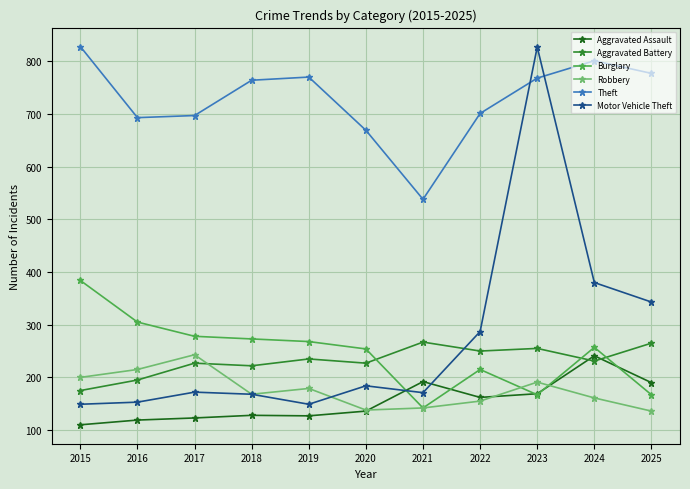

What is the difference between the Robbery values at 2022 and 2018?

13